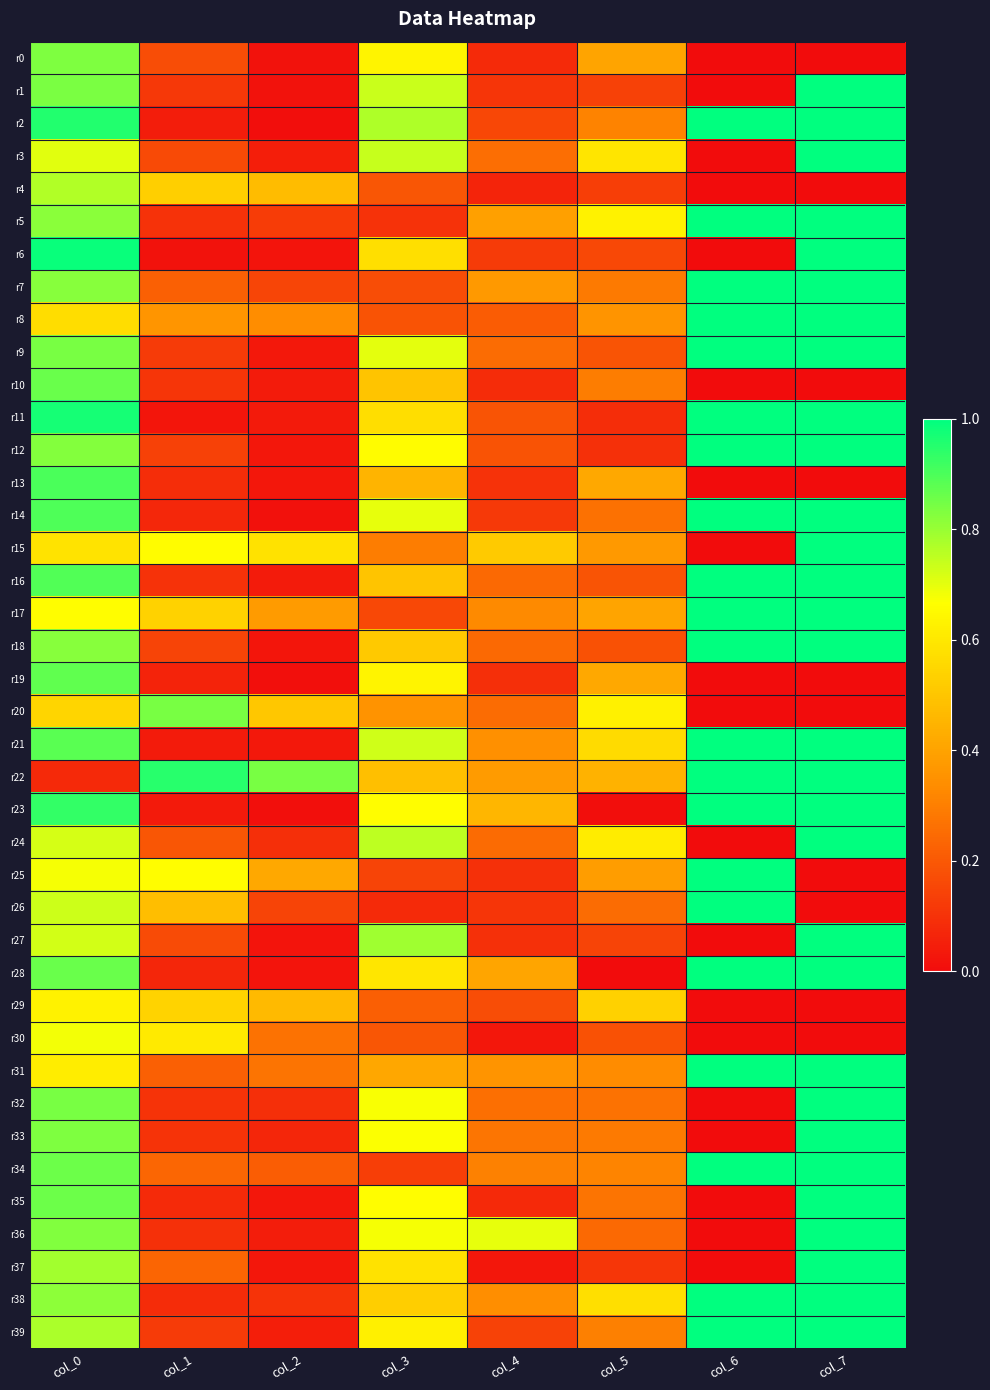

Reading right to left, what are all the values shown in this chart?

r0: col_7=0.0	col_6=0.0	col_5=0.4	col_4=0.1	col_3=0.6	col_2=0.0	col_1=0.2	col_0=0.8
r1: col_7=1.0	col_6=0.0	col_5=0.1	col_4=0.1	col_3=0.7	col_2=0.0	col_1=0.1	col_0=0.8
r2: col_7=1.0	col_6=1.0	col_5=0.3	col_4=0.2	col_3=0.8	col_2=0.0	col_1=0.0	col_0=1.0
r3: col_7=1.0	col_6=0.0	col_5=0.6	col_4=0.3	col_3=0.7	col_2=0.0	col_1=0.2	col_0=0.7
r4: col_7=0.0	col_6=0.0	col_5=0.1	col_4=0.1	col_3=0.2	col_2=0.5	col_1=0.5	col_0=0.8
r5: col_7=1.0	col_6=1.0	col_5=0.6	col_4=0.4	col_3=0.1	col_2=0.1	col_1=0.1	col_0=0.8
r6: col_7=1.0	col_6=0.0	col_5=0.2	col_4=0.1	col_3=0.6	col_2=0.0	col_1=0.0	col_0=1.0
r7: col_7=1.0	col_6=1.0	col_5=0.3	col_4=0.4	col_3=0.2	col_2=0.1	col_1=0.2	col_0=0.8
r8: col_7=1.0	col_6=1.0	col_5=0.4	col_4=0.2	col_3=0.2	col_2=0.3	col_1=0.4	col_0=0.6
r9: col_7=1.0	col_6=1.0	col_5=0.2	col_4=0.3	col_3=0.7	col_2=0.0	col_1=0.1	col_0=0.8
r10: col_7=0.0	col_6=0.0	col_5=0.3	col_4=0.1	col_3=0.5	col_2=0.0	col_1=0.1	col_0=0.9
r11: col_7=1.0	col_6=1.0	col_5=0.1	col_4=0.2	col_3=0.6	col_2=0.0	col_1=0.0	col_0=1.0
r12: col_7=1.0	col_6=1.0	col_5=0.1	col_4=0.2	col_3=0.7	col_2=0.0	col_1=0.1	col_0=0.8
r13: col_7=0.0	col_6=0.0	col_5=0.4	col_4=0.1	col_3=0.4	col_2=0.0	col_1=0.1	col_0=0.9
r14: col_7=1.0	col_6=1.0	col_5=0.3	col_4=0.1	col_3=0.7	col_2=0.0	col_1=0.1	col_0=0.9
r15: col_7=1.0	col_6=0.0	col_5=0.4	col_4=0.5	col_3=0.3	col_2=0.6	col_1=0.7	col_0=0.6
r16: col_7=1.0	col_6=1.0	col_5=0.2	col_4=0.2	col_3=0.5	col_2=0.0	col_1=0.1	col_0=0.9
r17: col_7=1.0	col_6=1.0	col_5=0.4	col_4=0.3	col_3=0.2	col_2=0.4	col_1=0.5	col_0=0.7
r18: col_7=1.0	col_6=1.0	col_5=0.2	col_4=0.2	col_3=0.5	col_2=0.0	col_1=0.1	col_0=0.8
r19: col_7=0.0	col_6=0.0	col_5=0.4	col_4=0.1	col_3=0.6	col_2=0.0	col_1=0.1	col_0=0.9
r20: col_7=0.0	col_6=0.0	col_5=0.6	col_4=0.3	col_3=0.4	col_2=0.5	col_1=0.8	col_0=0.5
r21: col_7=1.0	col_6=1.0	col_5=0.6	col_4=0.3	col_3=0.7	col_2=0.0	col_1=0.0	col_0=0.9
r22: col_7=1.0	col_6=1.0	col_5=0.4	col_4=0.4	col_3=0.5	col_2=0.8	col_1=0.9	col_0=0.1
r23: col_7=1.0	col_6=1.0	col_5=0.0	col_4=0.5	col_3=0.7	col_2=0.0	col_1=0.0	col_0=0.9
r24: col_7=1.0	col_6=0.0	col_5=0.6	col_4=0.2	col_3=0.8	col_2=0.1	col_1=0.2	col_0=0.7
r25: col_7=0.0	col_6=1.0	col_5=0.4	col_4=0.1	col_3=0.1	col_2=0.4	col_1=0.7	col_0=0.7
r26: col_7=0.0	col_6=1.0	col_5=0.3	col_4=0.1	col_3=0.1	col_2=0.1	col_1=0.5	col_0=0.7
r27: col_7=1.0	col_6=0.0	col_5=0.1	col_4=0.1	col_3=0.8	col_2=0.0	col_1=0.2	col_0=0.7
r28: col_7=1.0	col_6=1.0	col_5=0.0	col_4=0.4	col_3=0.6	col_2=0.0	col_1=0.1	col_0=0.9
r29: col_7=0.0	col_6=0.0	col_5=0.5	col_4=0.2	col_3=0.2	col_2=0.5	col_1=0.5	col_0=0.6
r30: col_7=0.0	col_6=0.0	col_5=0.2	col_4=0.0	col_3=0.2	col_2=0.3	col_1=0.6	col_0=0.7
r31: col_7=1.0	col_6=1.0	col_5=0.3	col_4=0.4	col_3=0.4	col_2=0.3	col_1=0.2	col_0=0.6
r32: col_7=1.0	col_6=0.0	col_5=0.3	col_4=0.3	col_3=0.7	col_2=0.1	col_1=0.1	col_0=0.8
r33: col_7=1.0	col_6=0.0	col_5=0.3	col_4=0.3	col_3=0.7	col_2=0.1	col_1=0.1	col_0=0.8
r34: col_7=1.0	col_6=1.0	col_5=0.3	col_4=0.3	col_3=0.1	col_2=0.2	col_1=0.2	col_0=0.9
r35: col_7=1.0	col_6=0.0	col_5=0.3	col_4=0.1	col_3=0.7	col_2=0.0	col_1=0.1	col_0=0.9
r36: col_7=1.0	col_6=0.0	col_5=0.2	col_4=0.7	col_3=0.7	col_2=0.0	col_1=0.1	col_0=0.8
r37: col_7=1.0	col_6=0.0	col_5=0.1	col_4=0.0	col_3=0.6	col_2=0.0	col_1=0.2	col_0=0.8
r38: col_7=1.0	col_6=1.0	col_5=0.6	col_4=0.3	col_3=0.5	col_2=0.1	col_1=0.1	col_0=0.8
r39: col_7=1.0	col_6=1.0	col_5=0.3	col_4=0.1	col_3=0.6	col_2=0.1	col_1=0.1	col_0=0.8